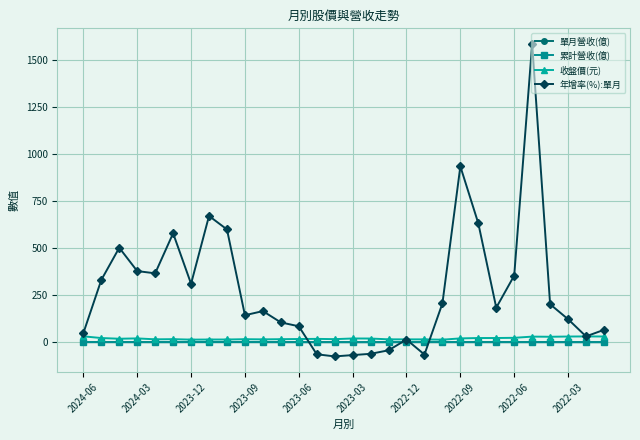

What is the value of the 年增率(%):單月 point at the 1st from the left?

48.1